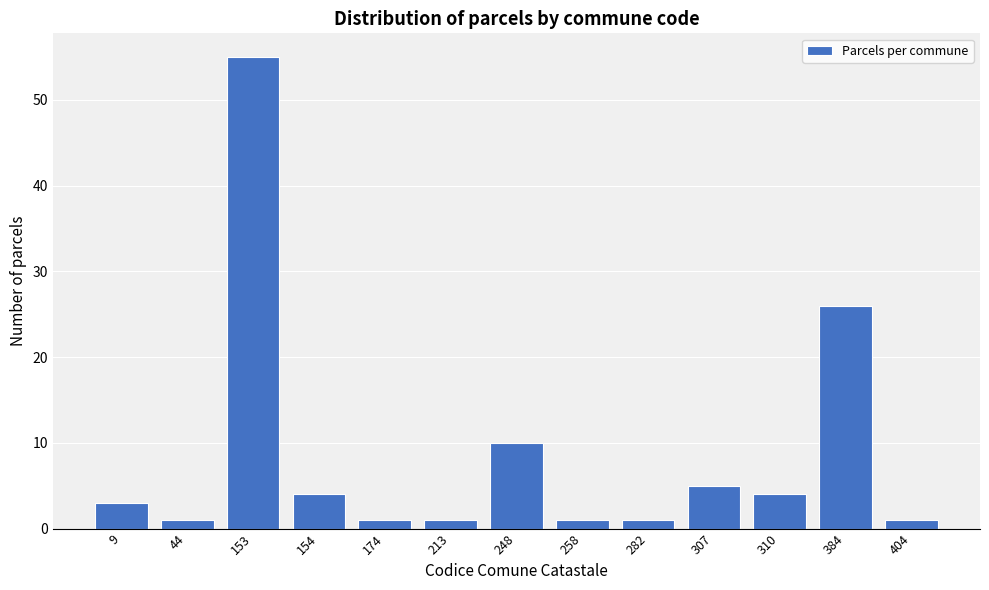

Reading left to right, extract all data points from this chart.

9=3	44=1	153=55	154=4	174=1	213=1	248=10	258=1	282=1	307=5	310=4	384=26	404=1